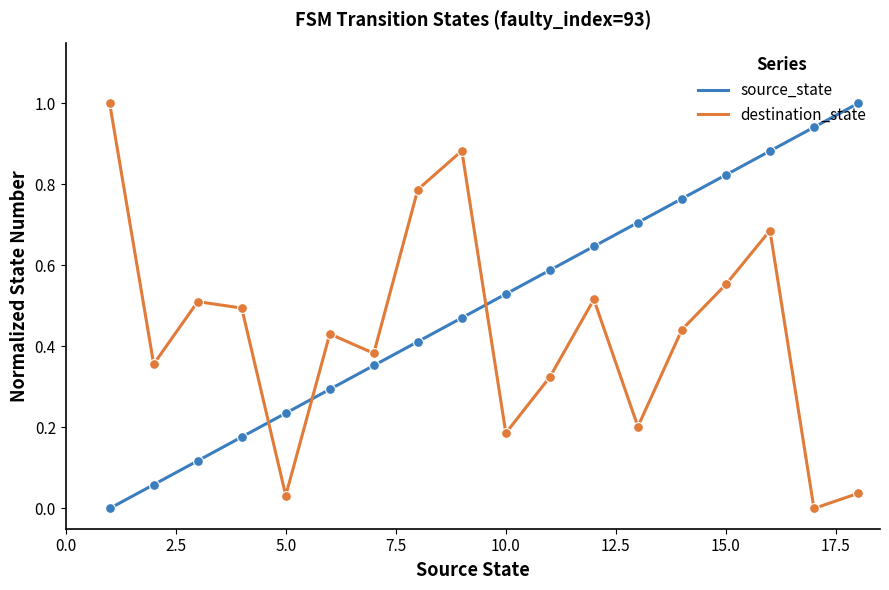

Which series has the largest total across all categories?

source_state